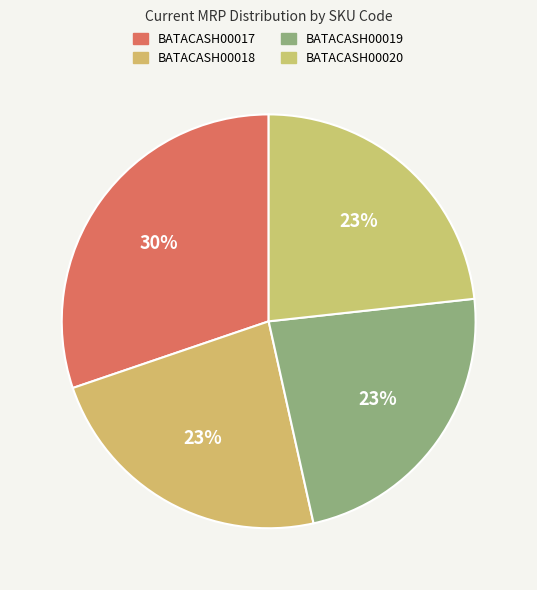

Combined, what portion of the pie is BATACASH00018 and BATACASH00019?

46.5%